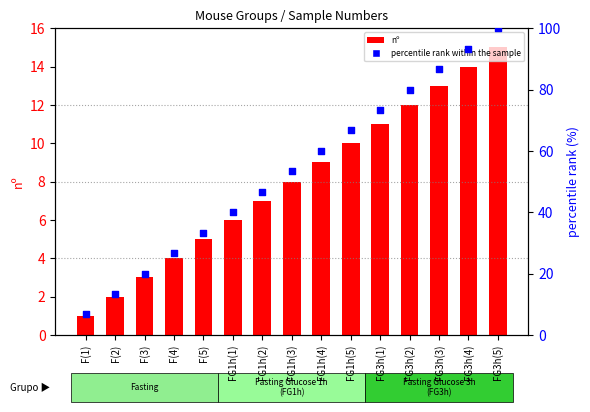

Which series contains the highest Y value?

percentile rank within the sample